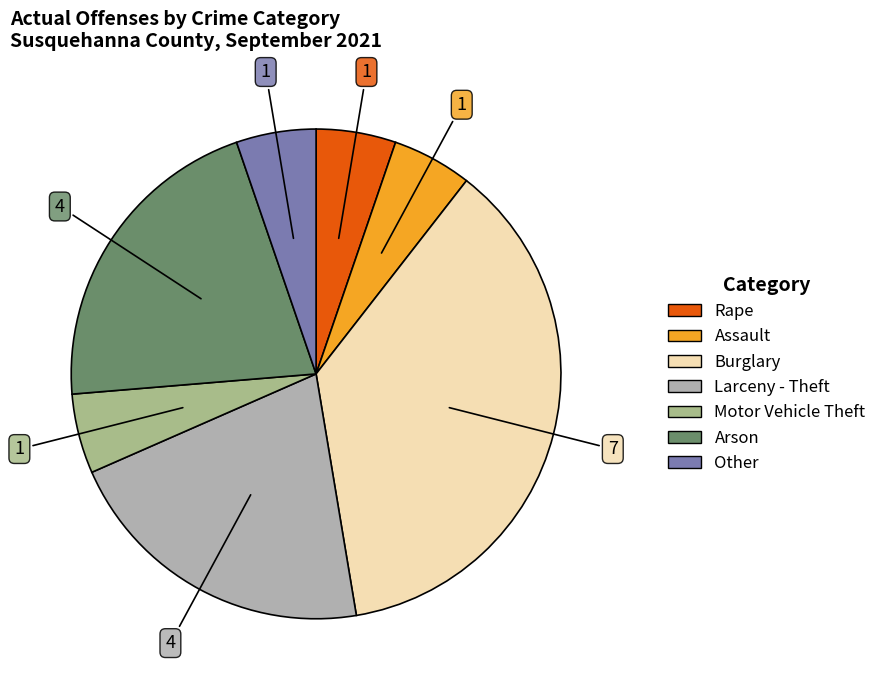

True or false: Larceny - Theft accounts for 21% of the total.

True